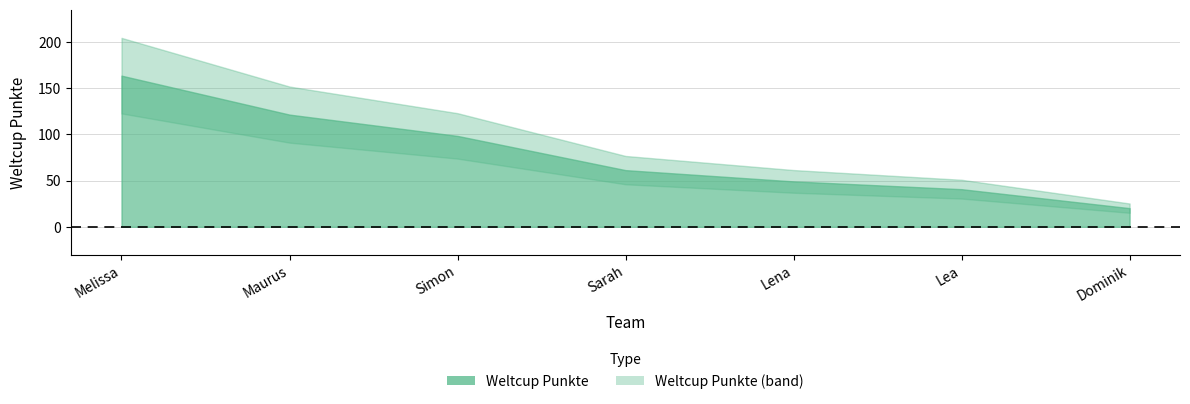

Does the chart display data point markers on the line(s)?

No